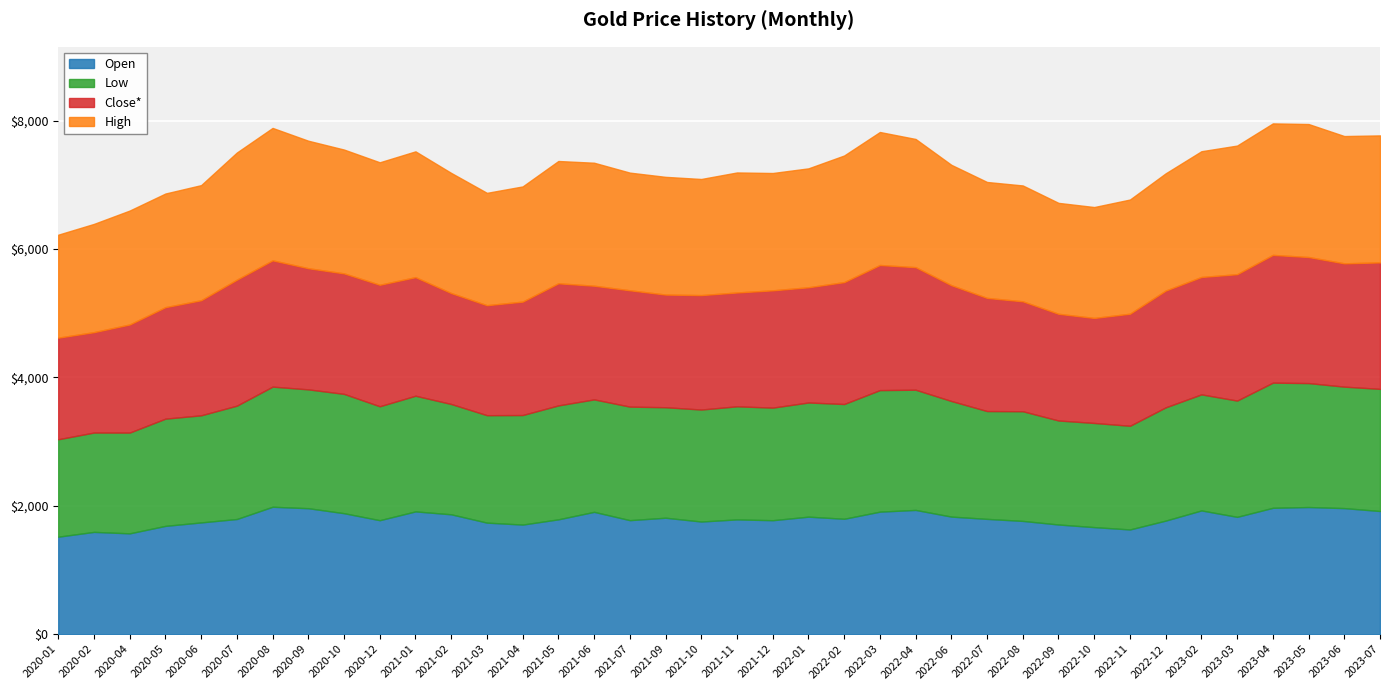

Which category has the highest value in the Open series?

2020-08